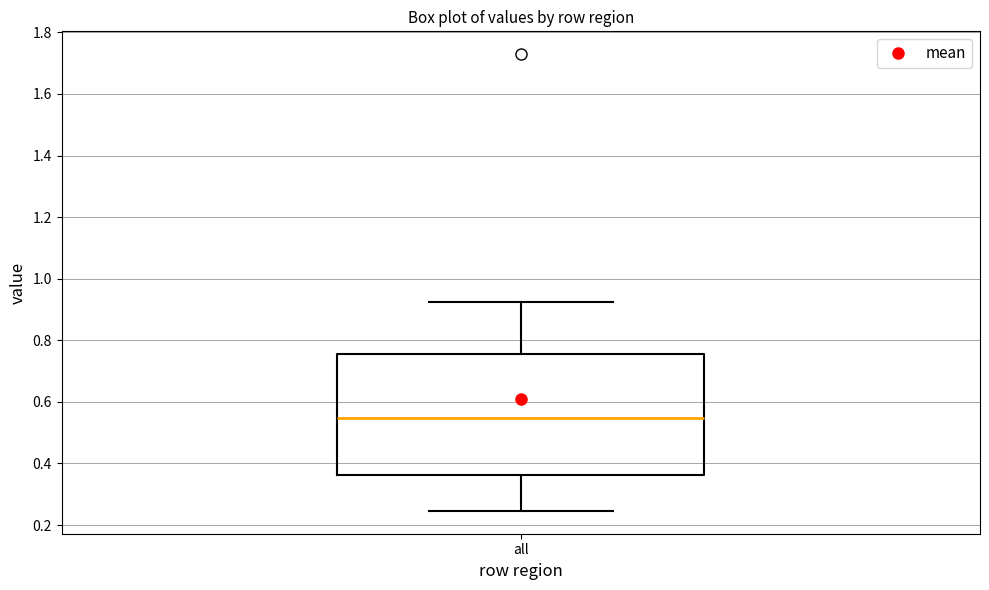

Transcribe this box plot: give where the median line is, the range the box spans, and where the two whiskers end, as read against the y-axis. The values are not printed on the chart, so give them approximately, as read against the axis.

median 0.54, box 0.36 to 0.76, whiskers 0.24 to 0.92